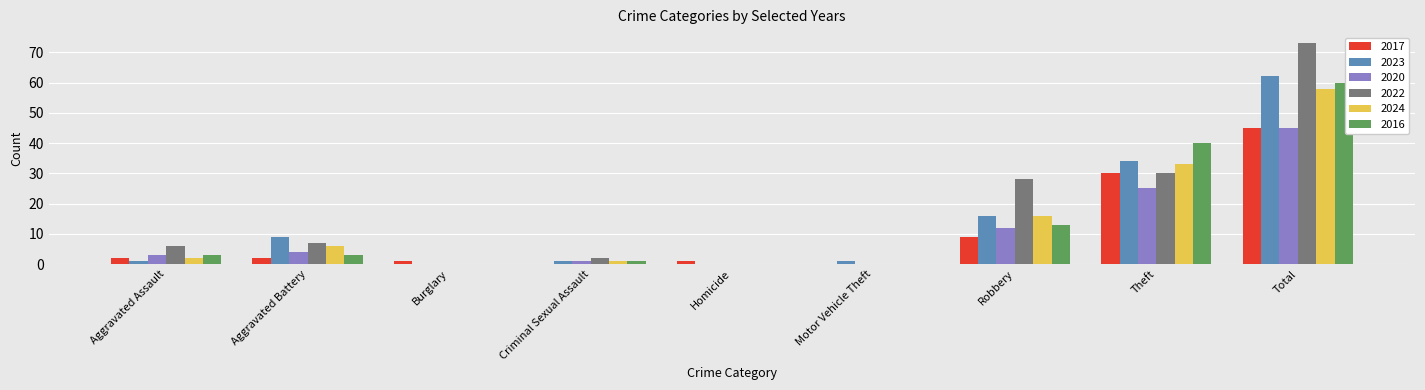

What are all the series names shown in the legend?

2017, 2023, 2020, 2022, 2024, 2016